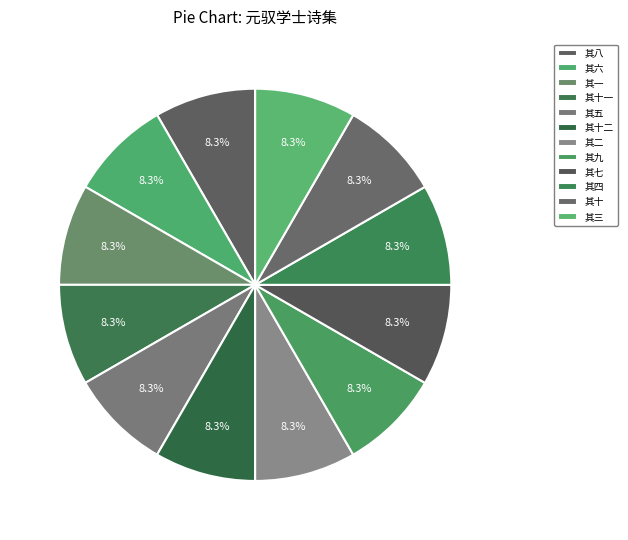

Is it true that 其五 is 8% of the pie?

True